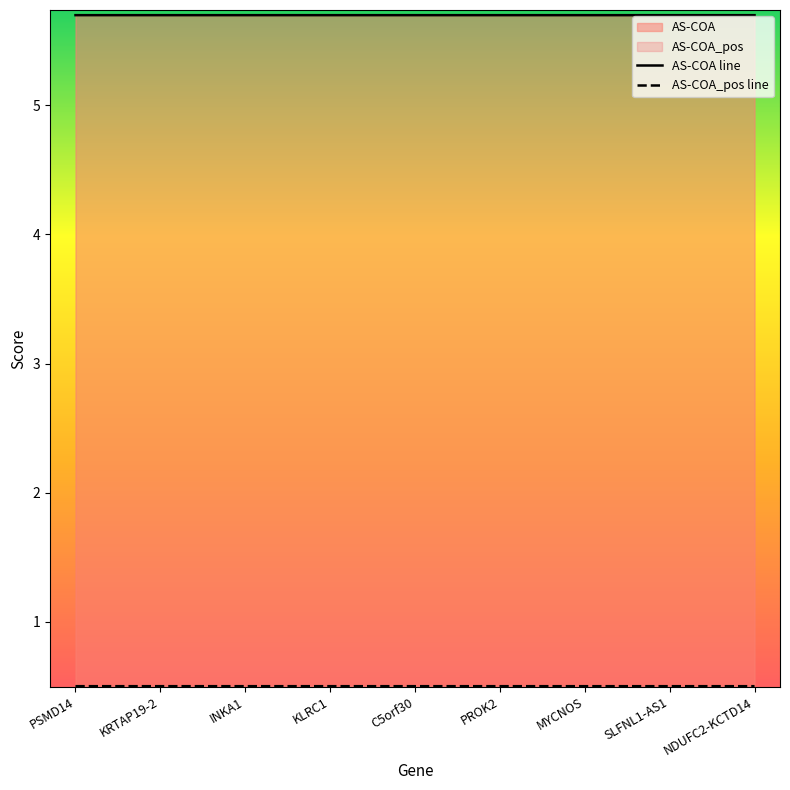

True or false: AS-COA_pos line and AS-COA line intersect in this chart.

False